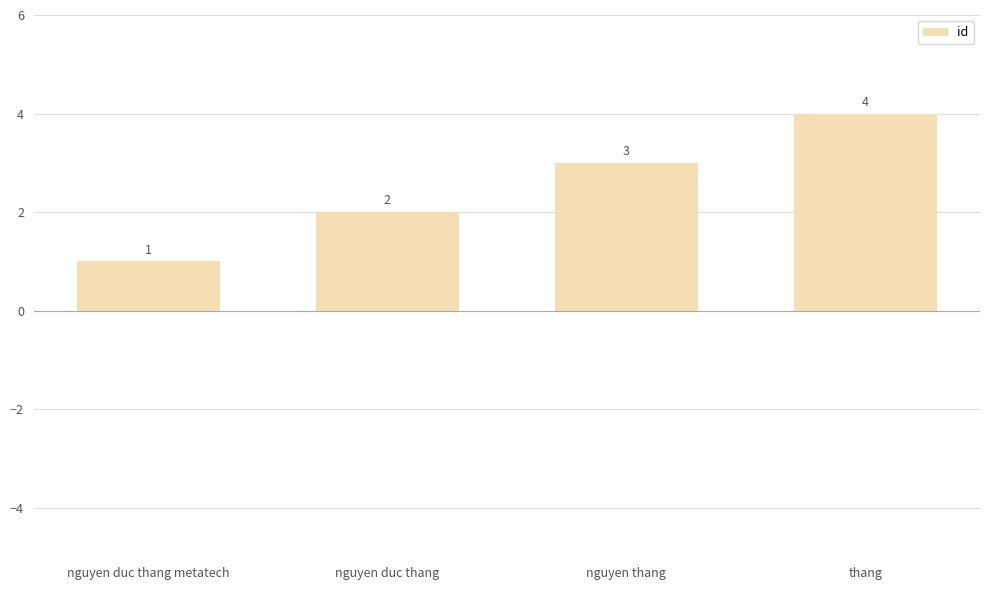

Reading right to left, extract all data points from this chart.

thang=4	nguyen thang=3	nguyen duc thang=2	nguyen duc thang metatech=1